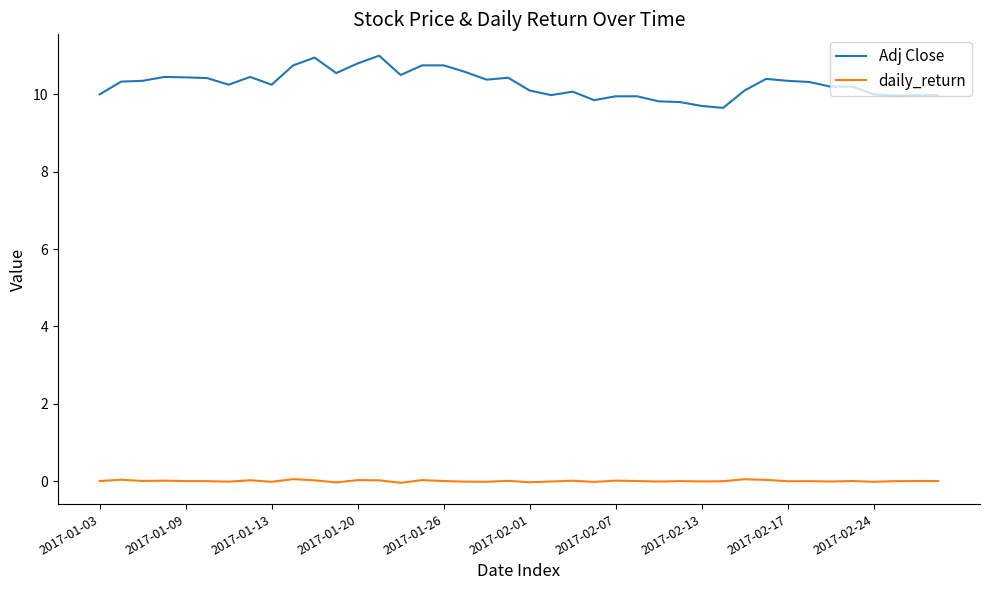

True or false: Adj Close and daily_return cross at least once.

False